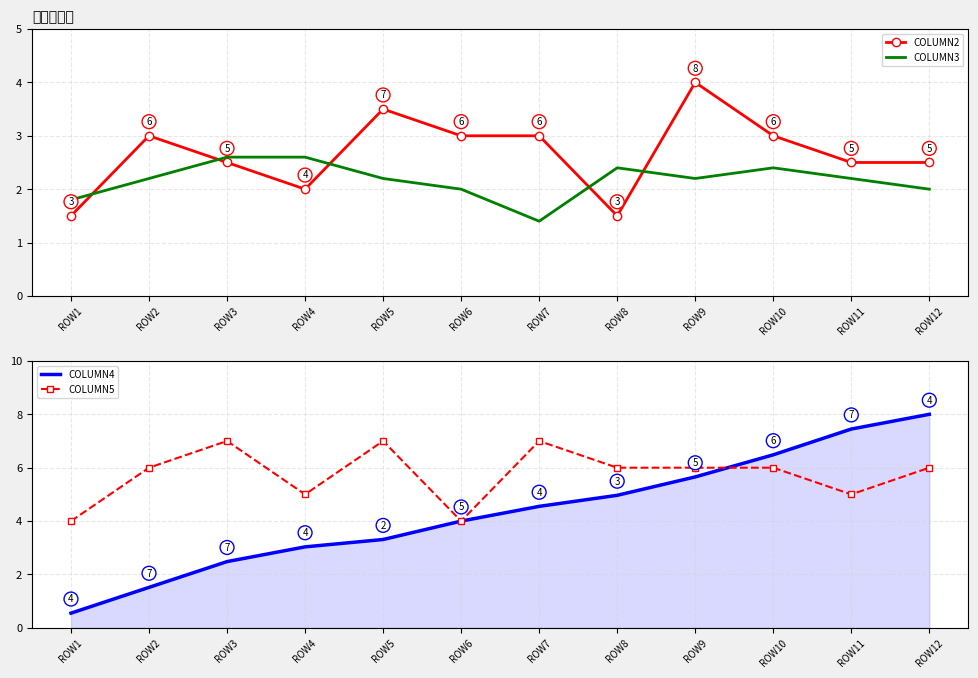

Which series has the largest total across all categories?

COLUMN5